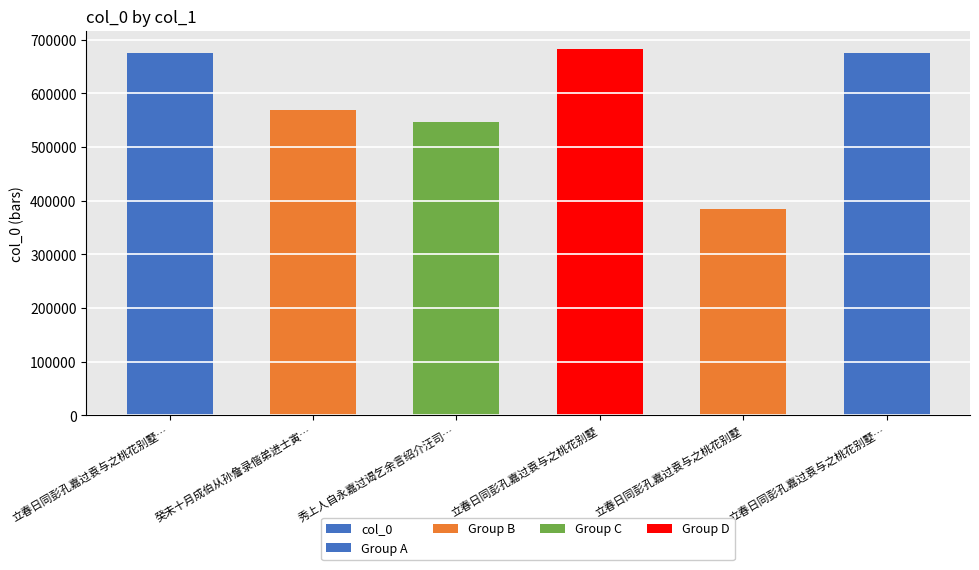

Which label corresponds to the smallest value in the chart?

立春日同彭孔嘉过袁与之桃花别墅